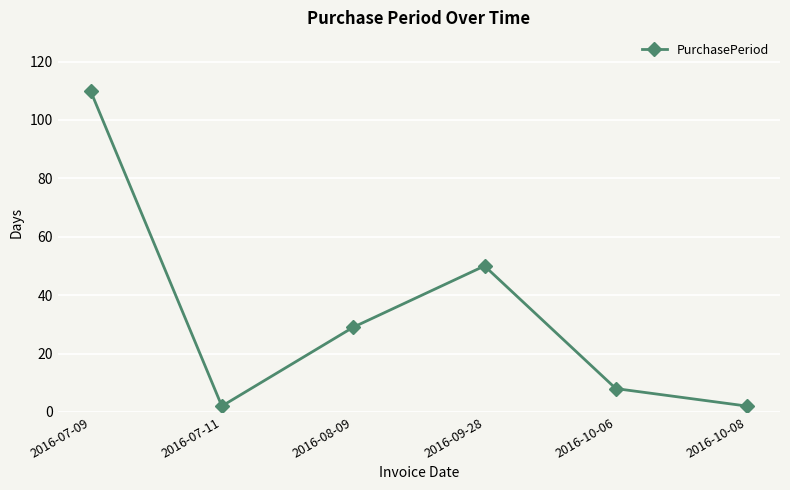

Where does the data first go above 29?

2016-07-09